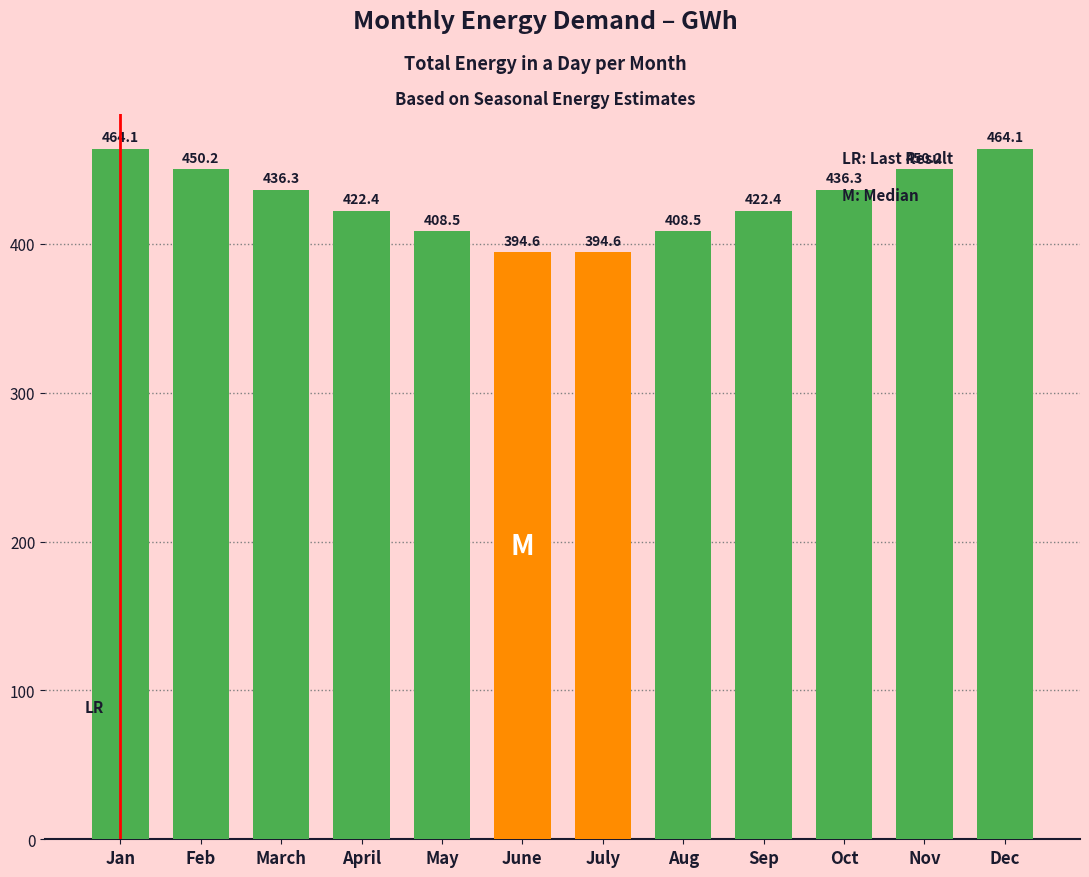

At which label does the data first exceed 436?

Jan